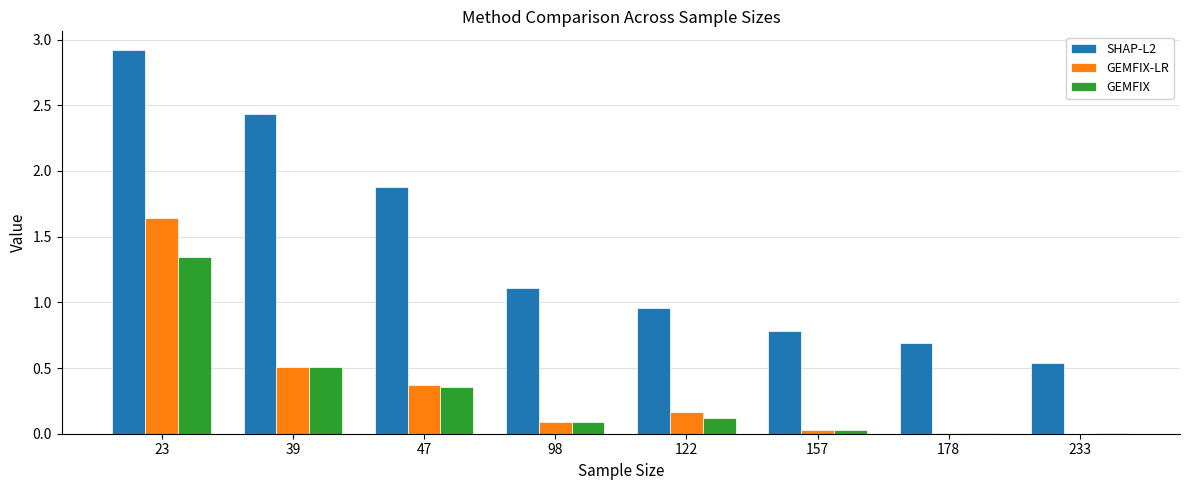

Is the value of GEMFIX-LR at 98 greater than the value of SHAP-L2 at 98?

No